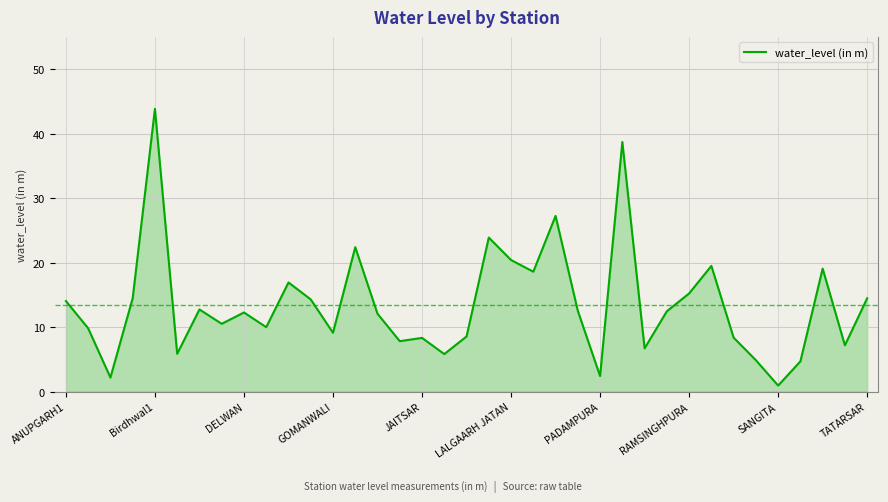

What is the greatest value displayed?

43.9